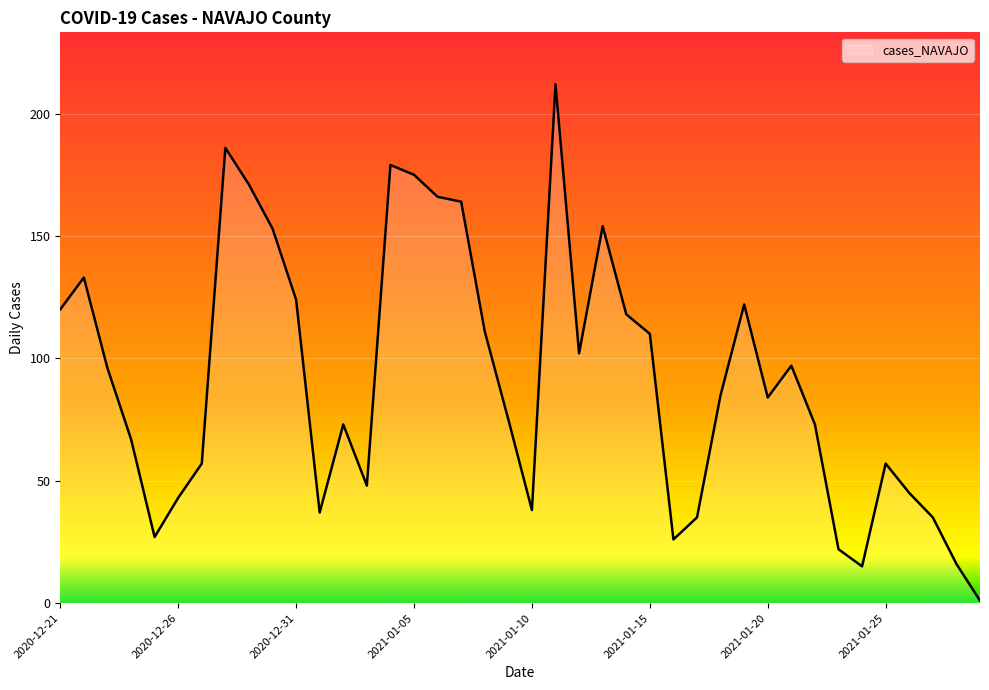

What is the difference between the maximum and minimum values?

211